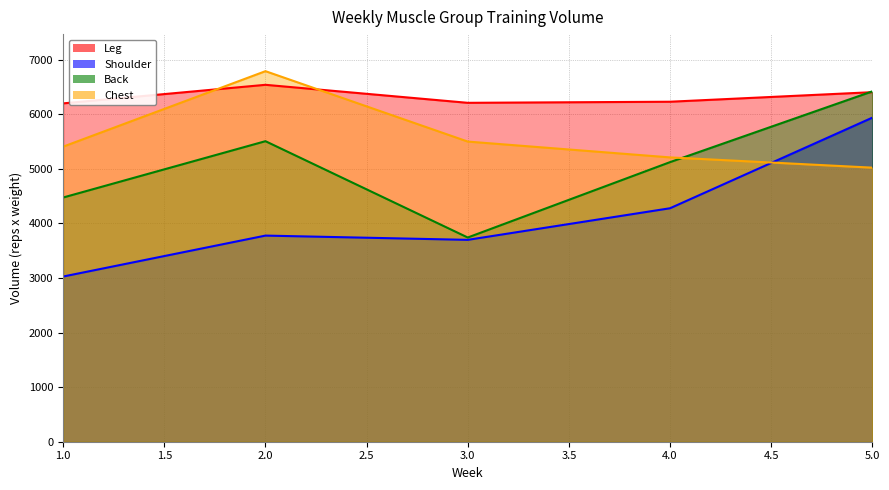

What is the value of the Back point at the 2nd from the left?

5507